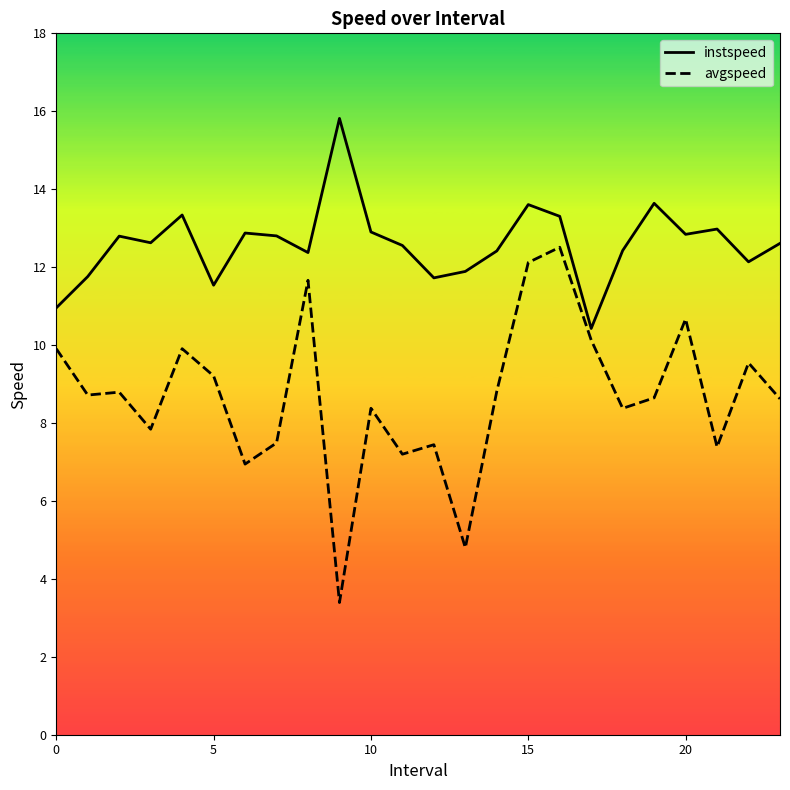

What is the lowest value of the avgspeed series?

3.4